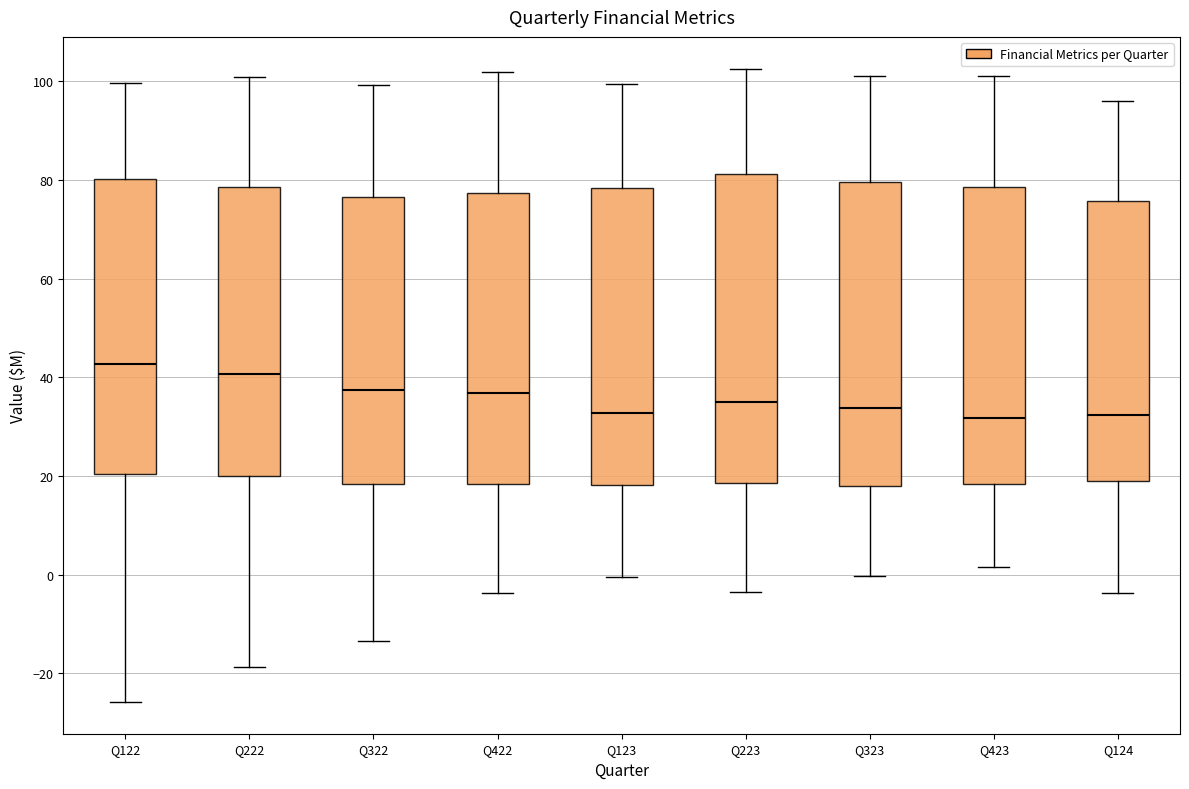

Where does the upper whisker of the box for Q222 end on the y-axis? The values are not printed on the chart, so give them approximately, as read against the axis.

100